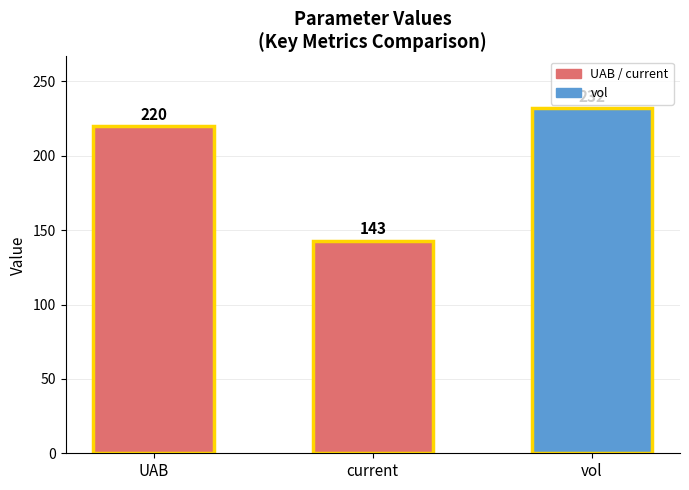

Does the chart contain stacked bars?

No